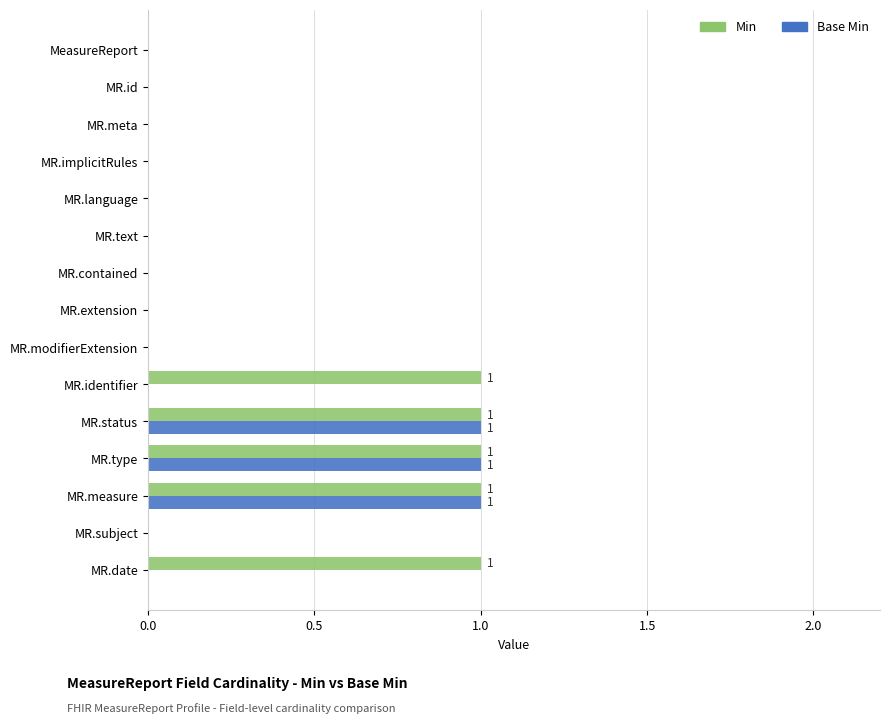

Is it true that Min equals 2 at MR.measure?

False